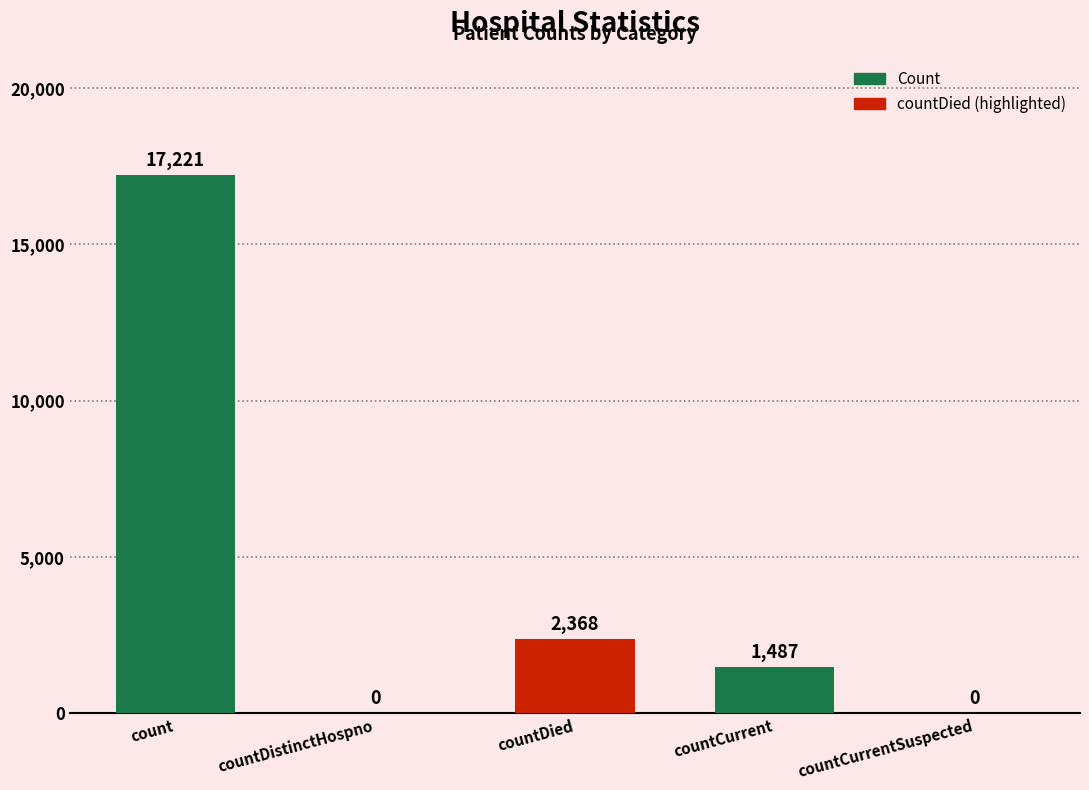

Does the chart contain stacked bars?

No